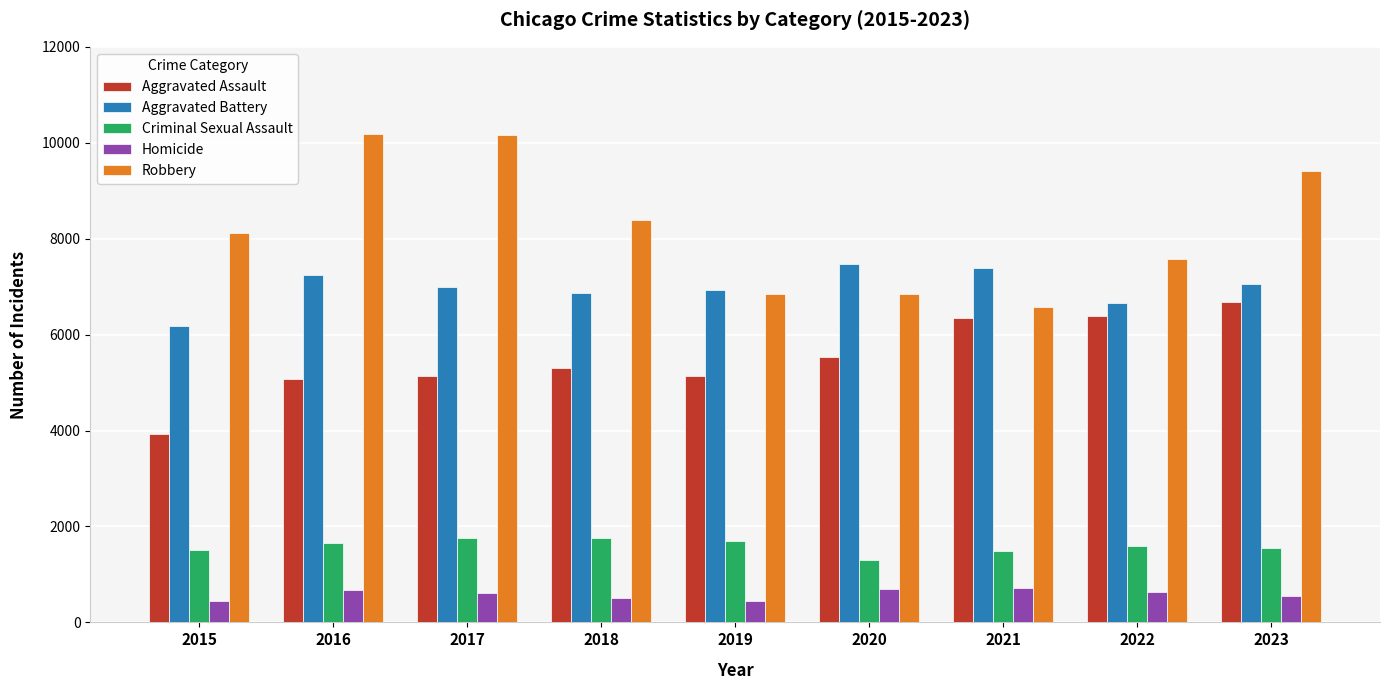

True or false: Robbery has a value of 10161 at 2017.

True